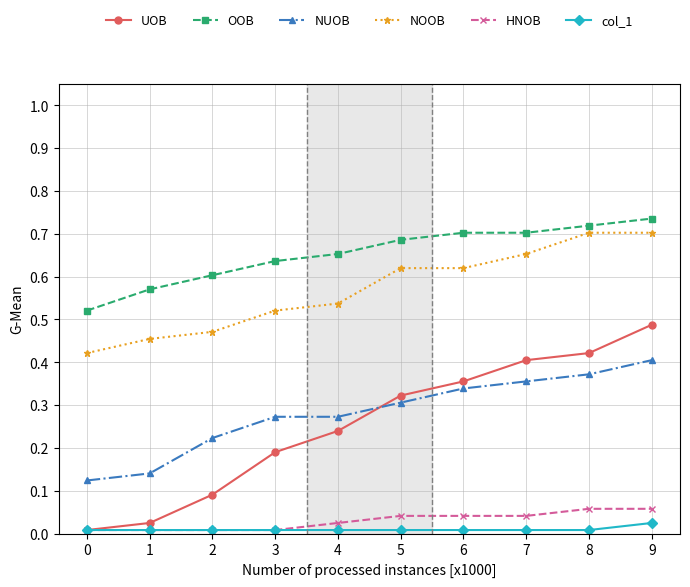

Which series has the largest range (max minus min)?

UOB